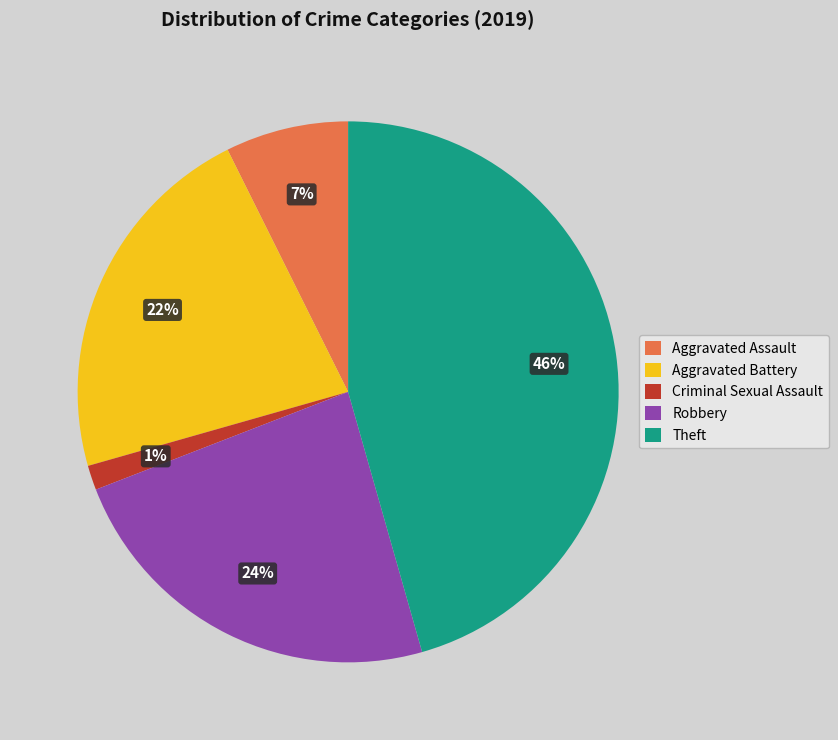

To the nearest percent, what percentage of the pie is Criminal Sexual Assault?

1%